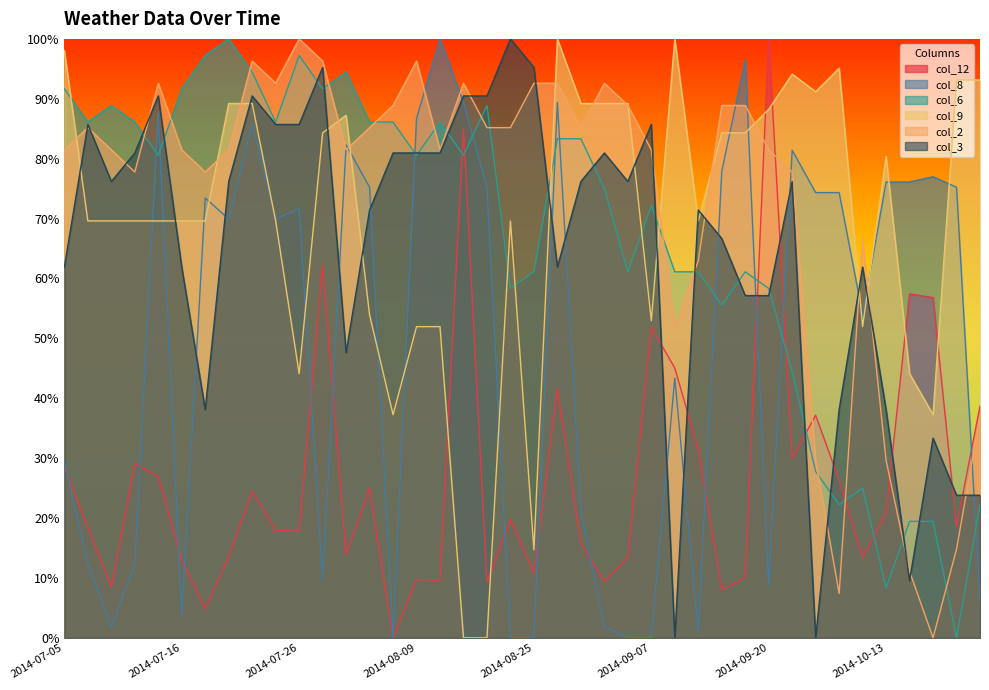

What is the label of the 39th point from the right?

2014-07-09